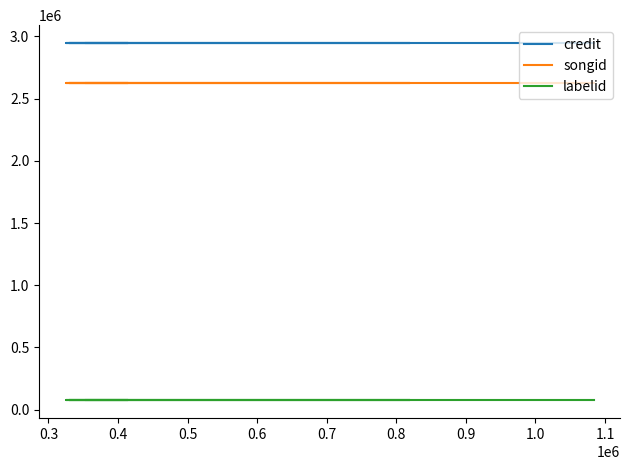

Is the value of labelid at 0.5 greater than the value of credit at 0.2?

No